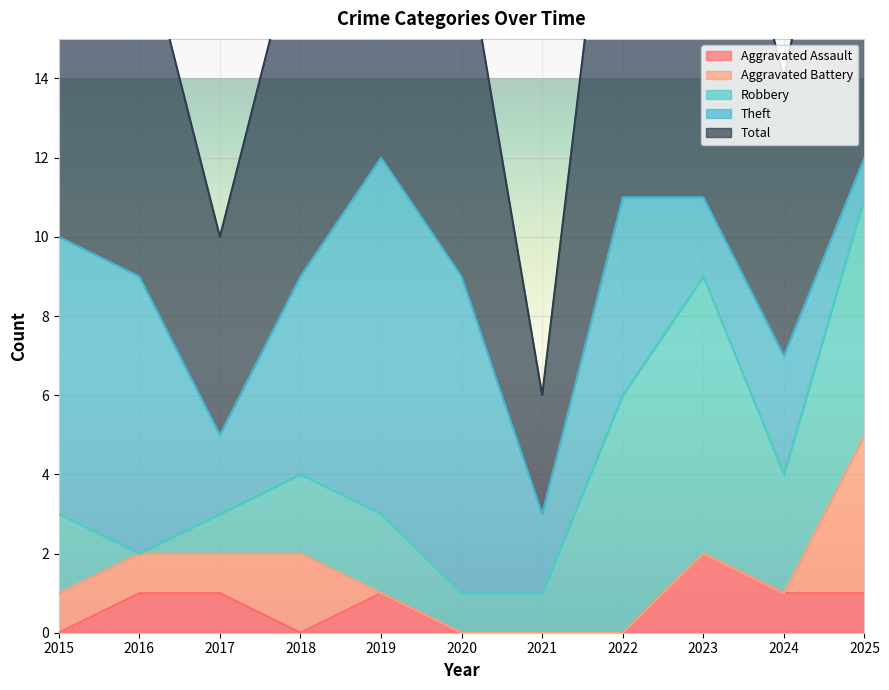

Which series changed the most between 2019 and 2024?

Theft